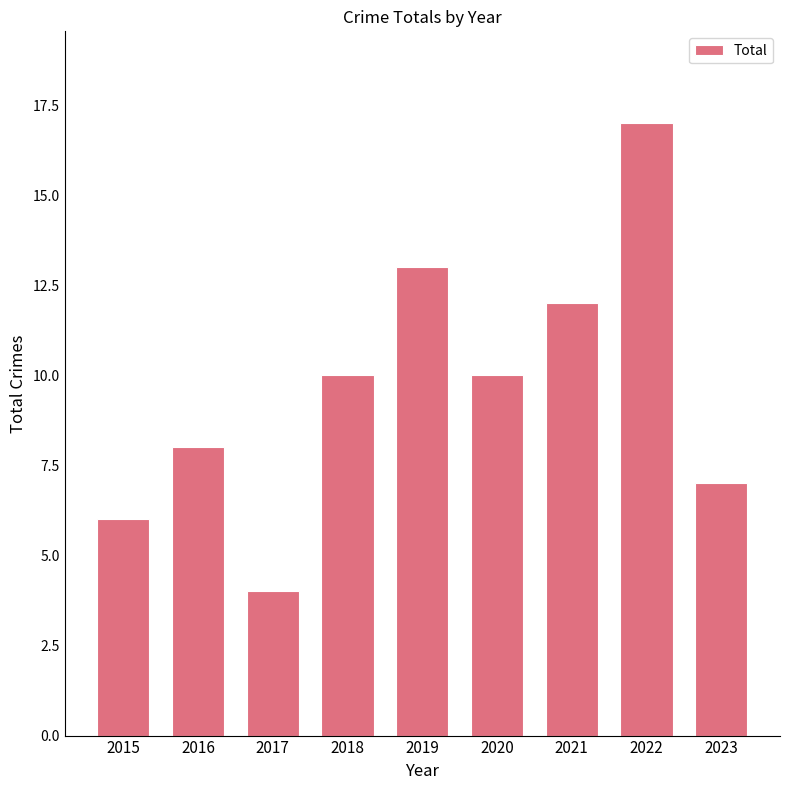

Count the number of categories in the chart.

9